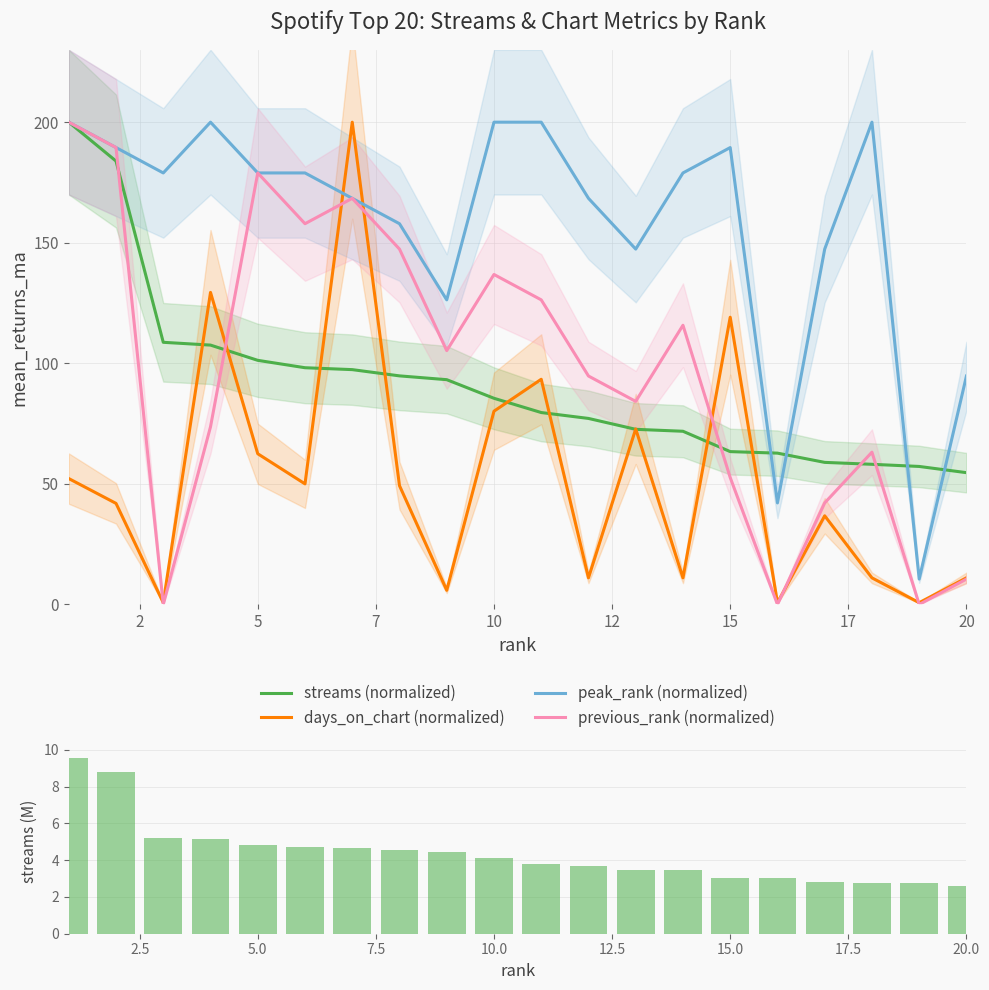

Which series has the largest total across all categories?

peak_rank (normalized)